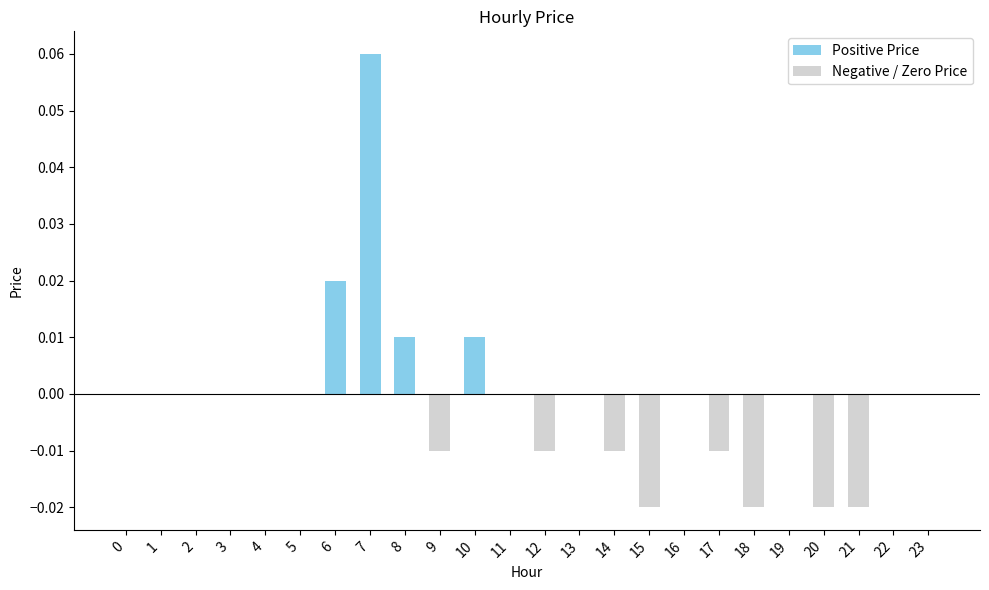

The value at 11 is 0.0. True or false?

True